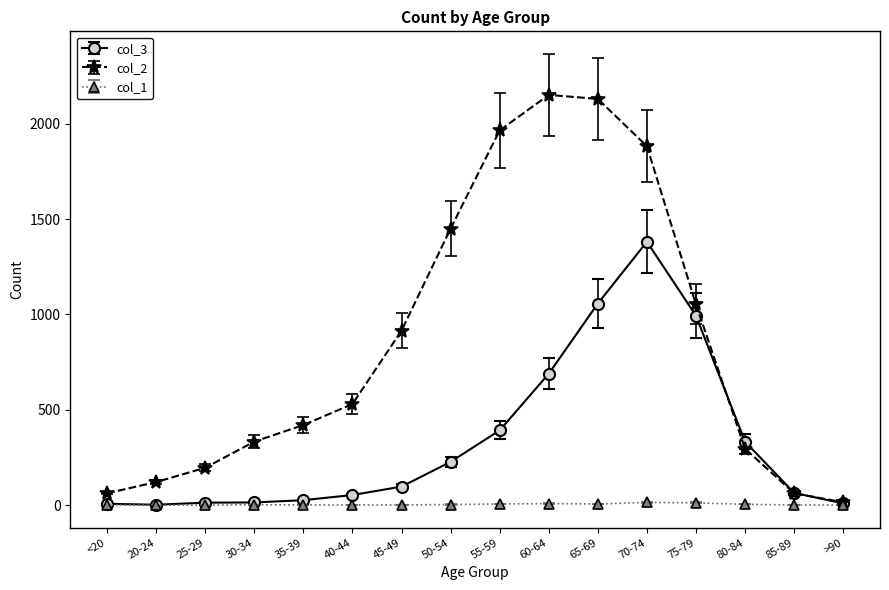

What is the value of the col_2 point at the 16th from the left?

15